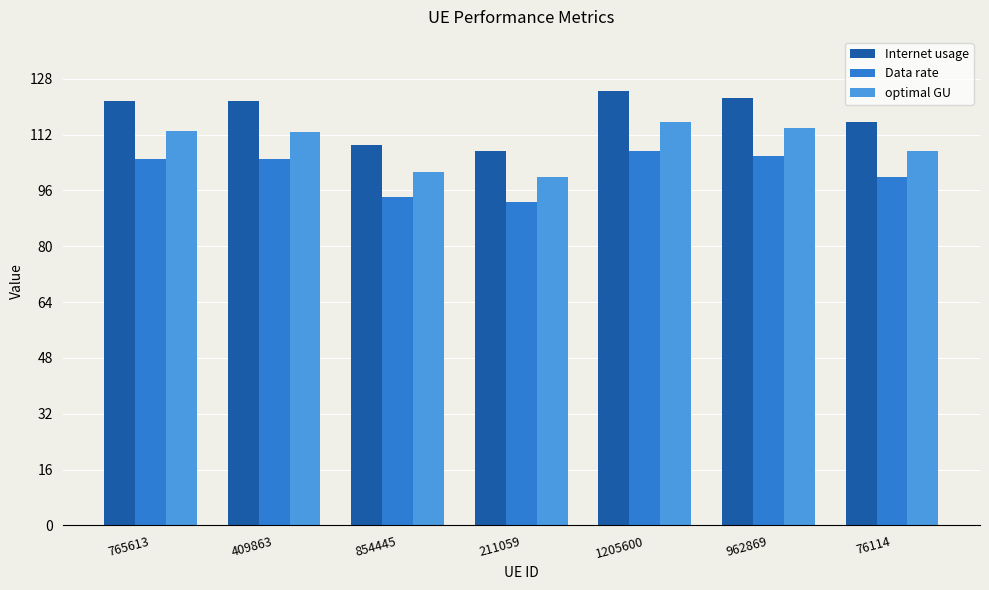

Reading left to right, transcribe all the data shown in this chart.

Internet usage: 765613=121.5	409863=121.5	854445=109.2	211059=107.4	1205600=124.5	962869=122.5	76114=115.6
Data rate: 765613=104.9	409863=104.9	854445=94.2	211059=92.7	1205600=107.4	962869=105.7	76114=99.7
optimal GU: 765613=112.9	409863=112.9	854445=101.4	211059=99.8	1205600=115.7	962869=113.8	76114=107.3